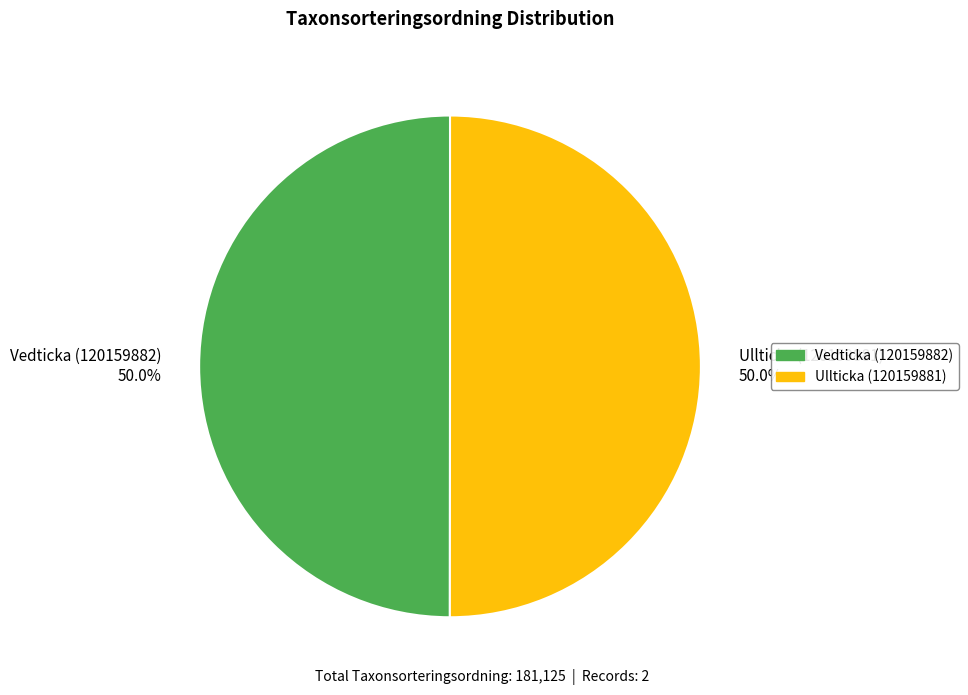

What percentage do Ullticka (120159881) 50.0% and Vedticka (120159882) 50.0% together represent?

100.0%